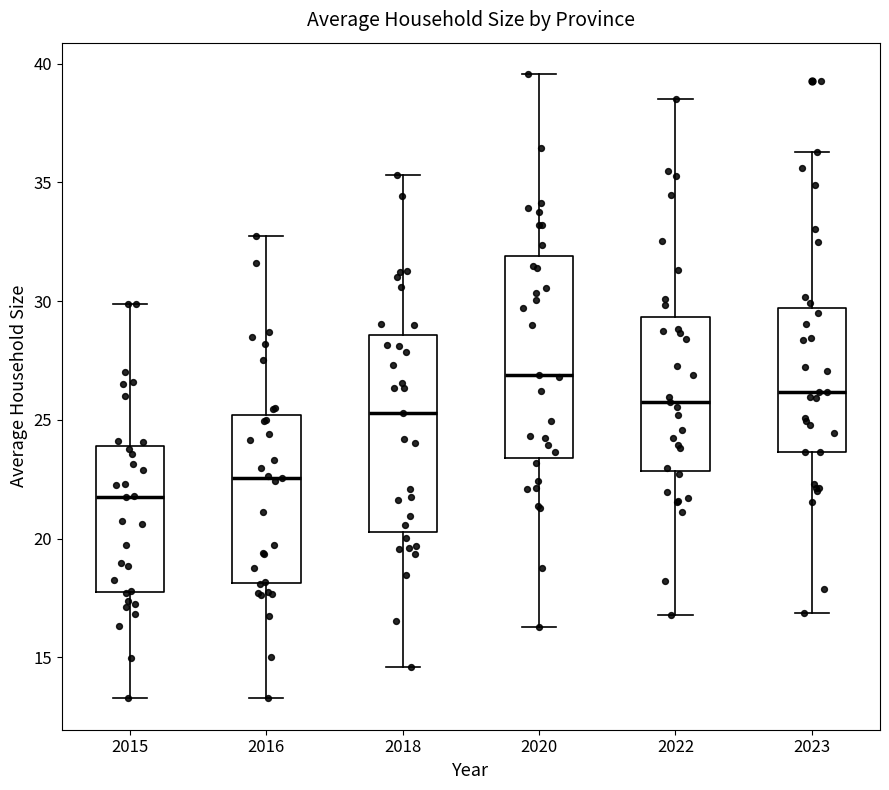

Reading left to right, read every box against the y-axis: the position of its median line, the range the box covers, and the ends of its whiskers. The values are not printed on the chart, so give them approximately, as read against the axis.

2015: median 21.5, box 17.5 to 24.0, whiskers 13.5 to 30.0
2016: median 22.5, box 18.0 to 25.0, whiskers 13.5 to 33.0
2018: median 25.5, box 20.5 to 28.5, whiskers 14.5 to 35.5
2020: median 27.0, box 23.5 to 32.0, whiskers 16.5 to 39.5
2022: median 25.5, box 23.0 to 29.5, whiskers 17.0 to 38.5
2023: median 26.0, box 23.5 to 29.5, whiskers 17.0 to 36.5